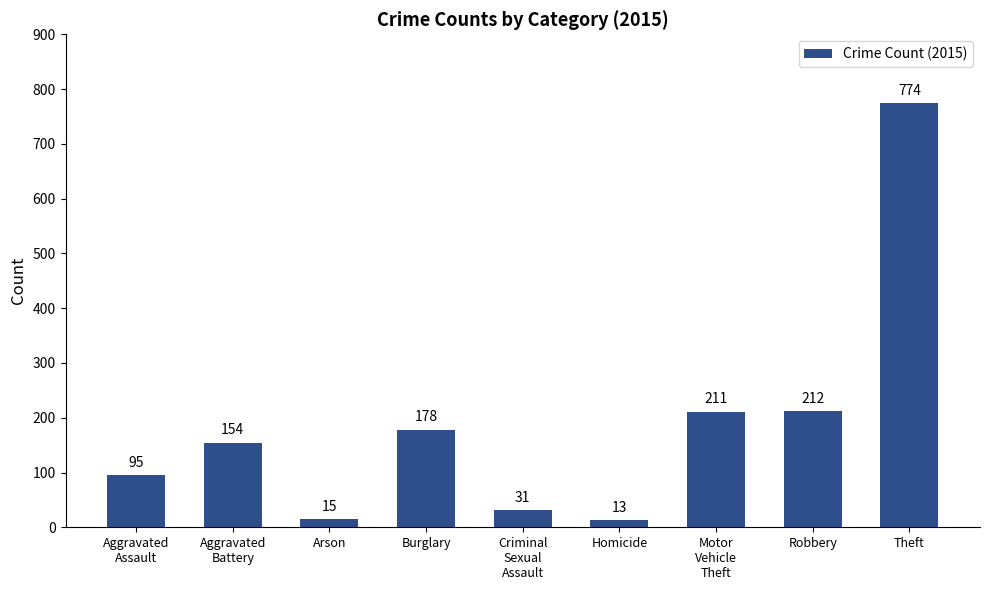

How many data points are less than 154?

4